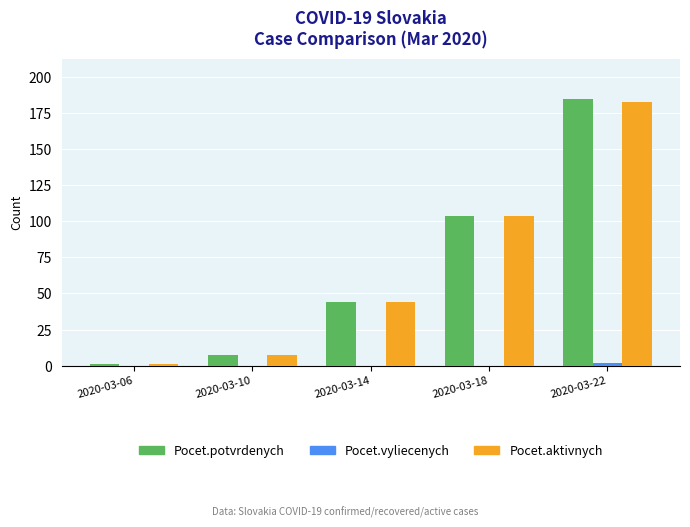

Is the value of Pocet.potvrdenych at 2020-03-18 greater than the value of Pocet.aktivnych at 2020-03-06?

Yes